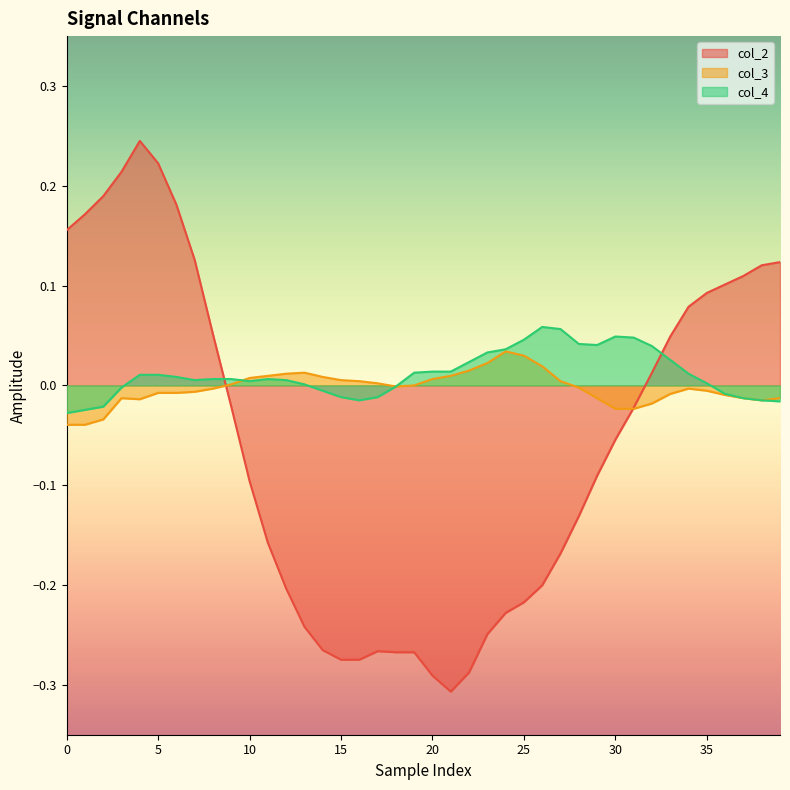

How many data points in col_4 are less than 0?

13